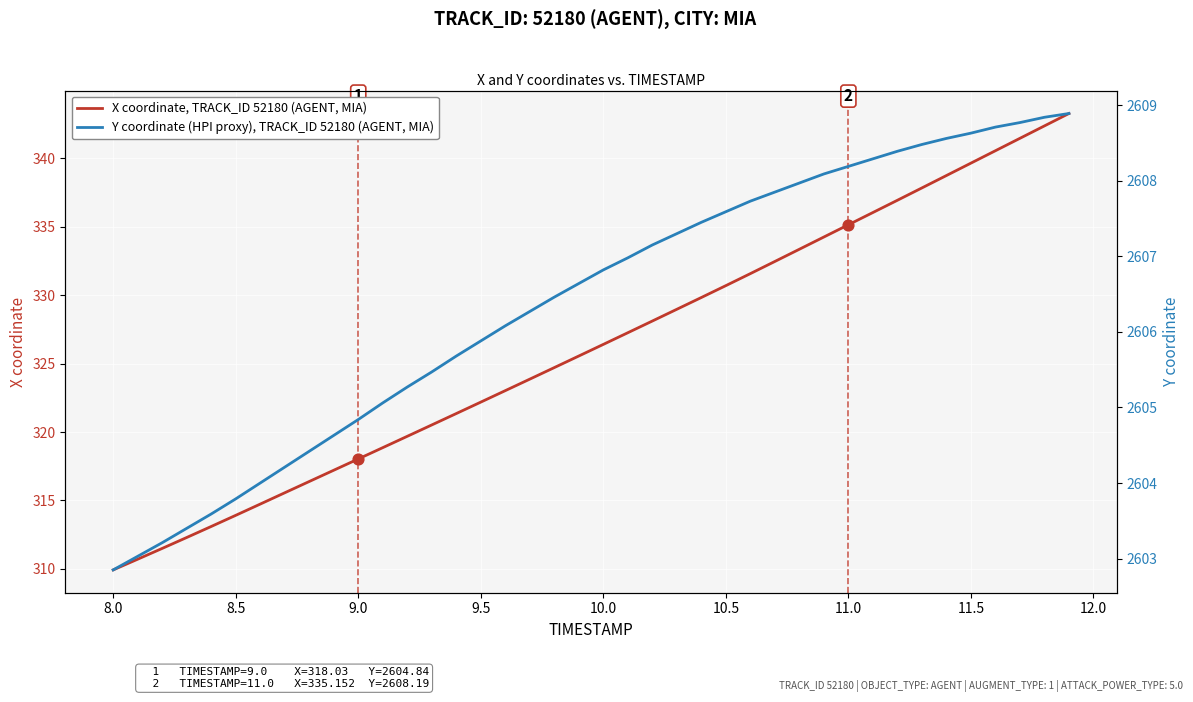

Which series contains the lowest Y value?

X coordinate, TRACK_ID 52180 (AGENT, MIA)